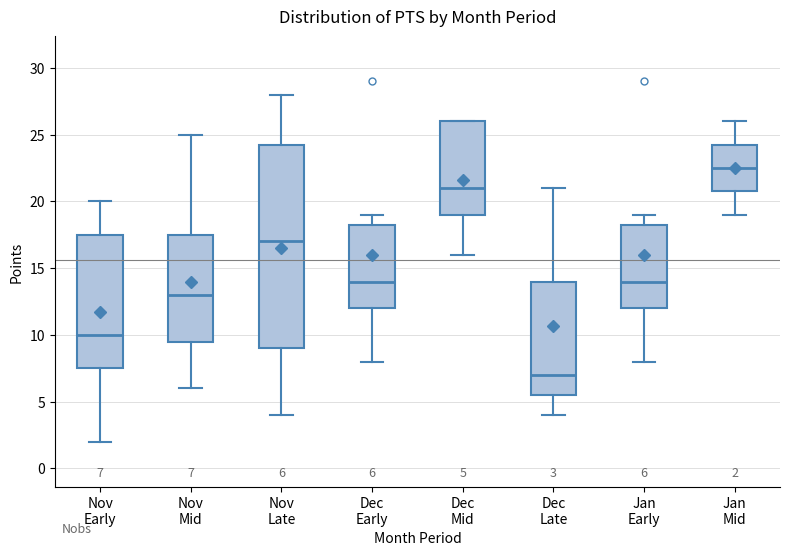

Which box's median line is the highest?

Jan Mid